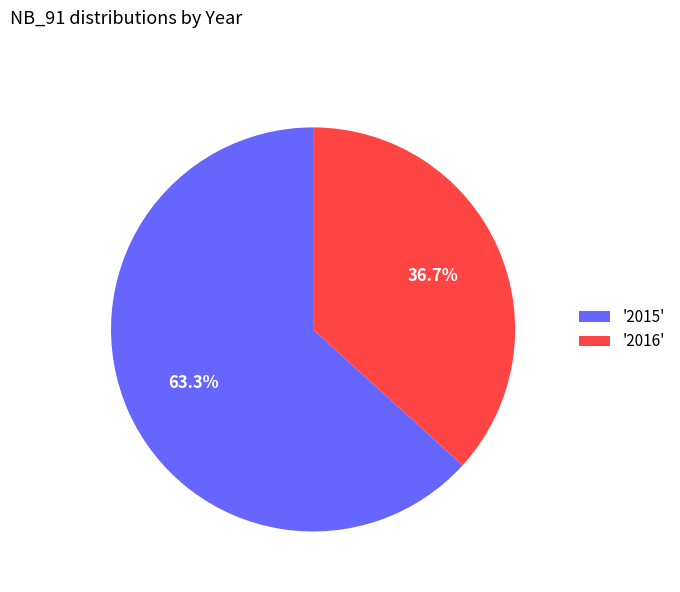

Which has a higher value, '2016' or '2015'?

'2015'